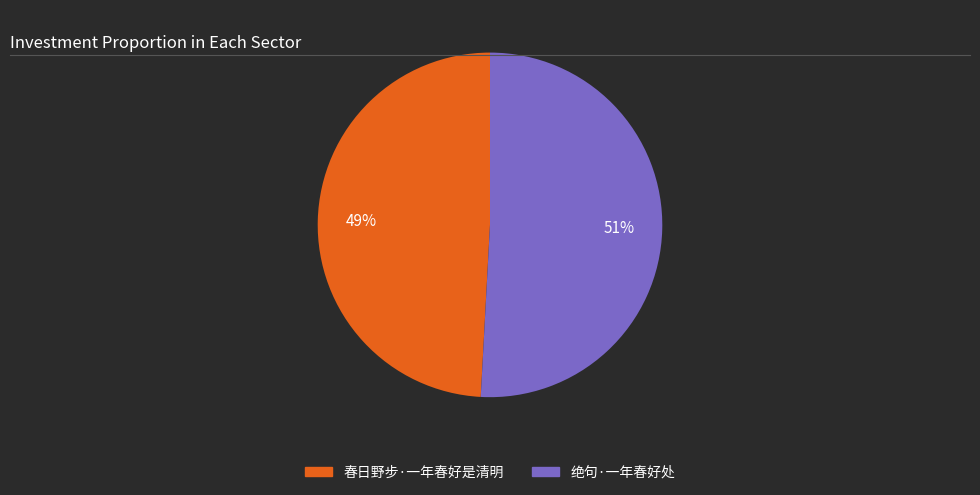

How many segments does this pie chart have?

2